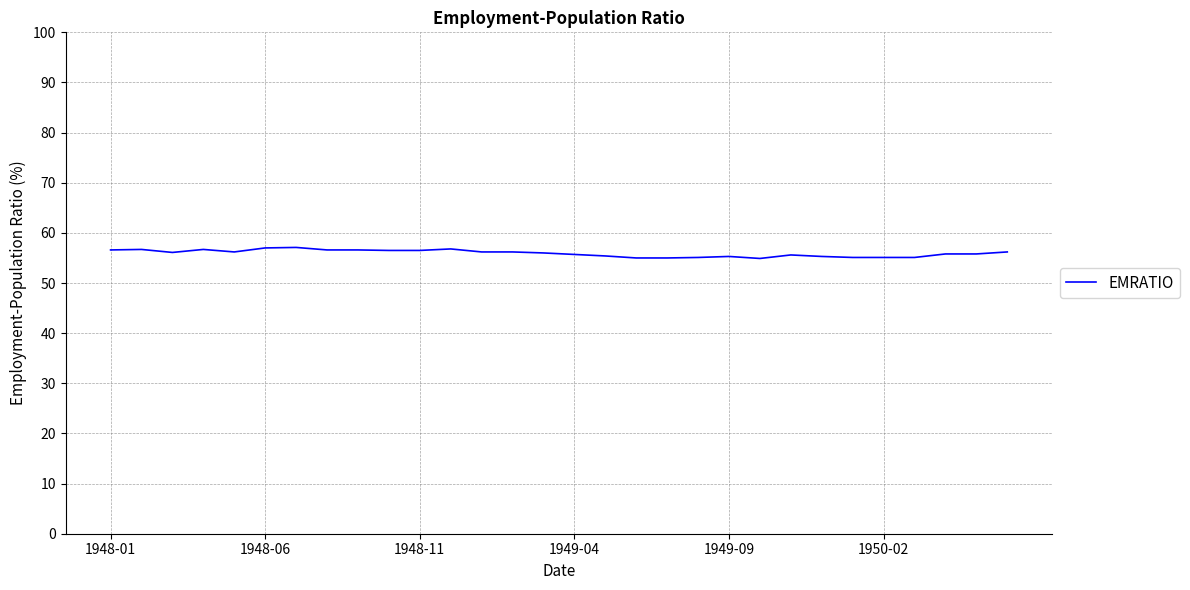

What is the minimum value shown in the chart?

54.9